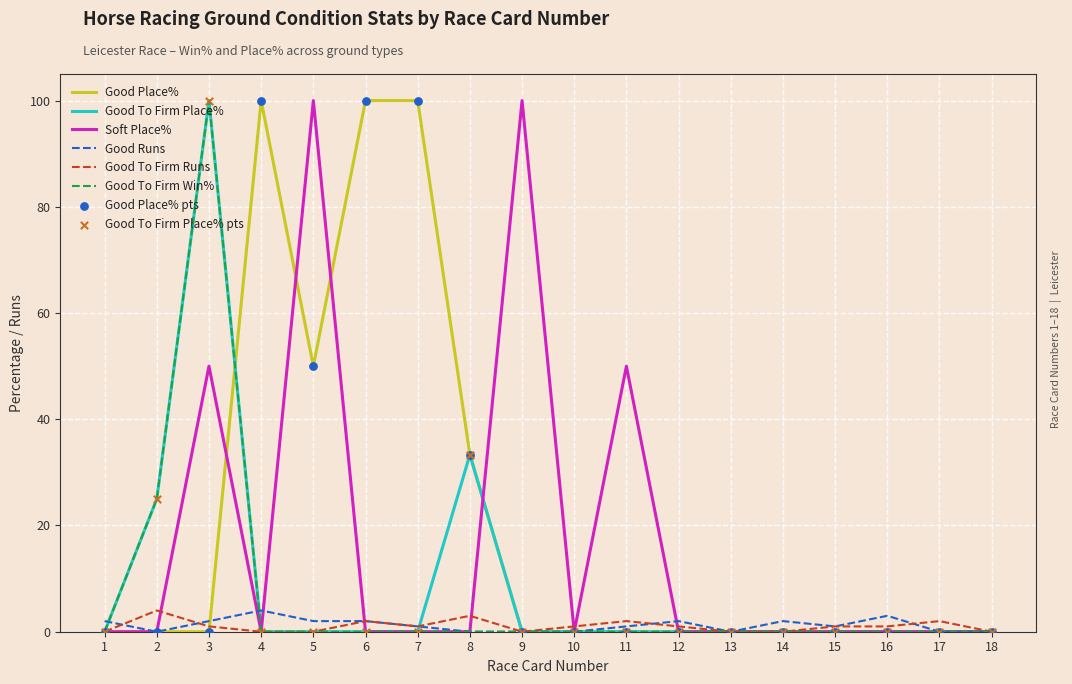

Which series changed the most between 1 and 4?

Good Place%